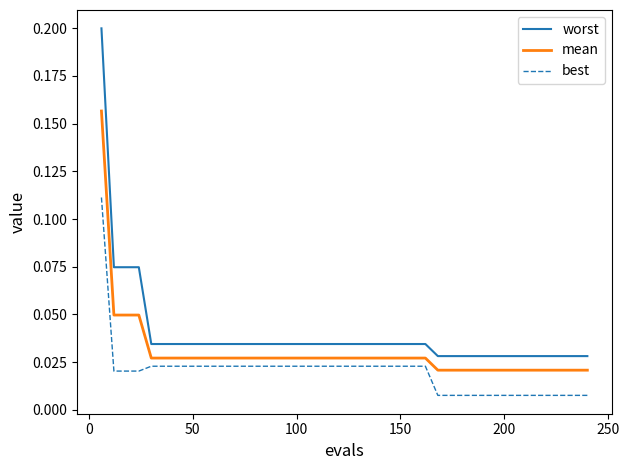

List the series in order of their peak value, highest first.

worst, mean, best